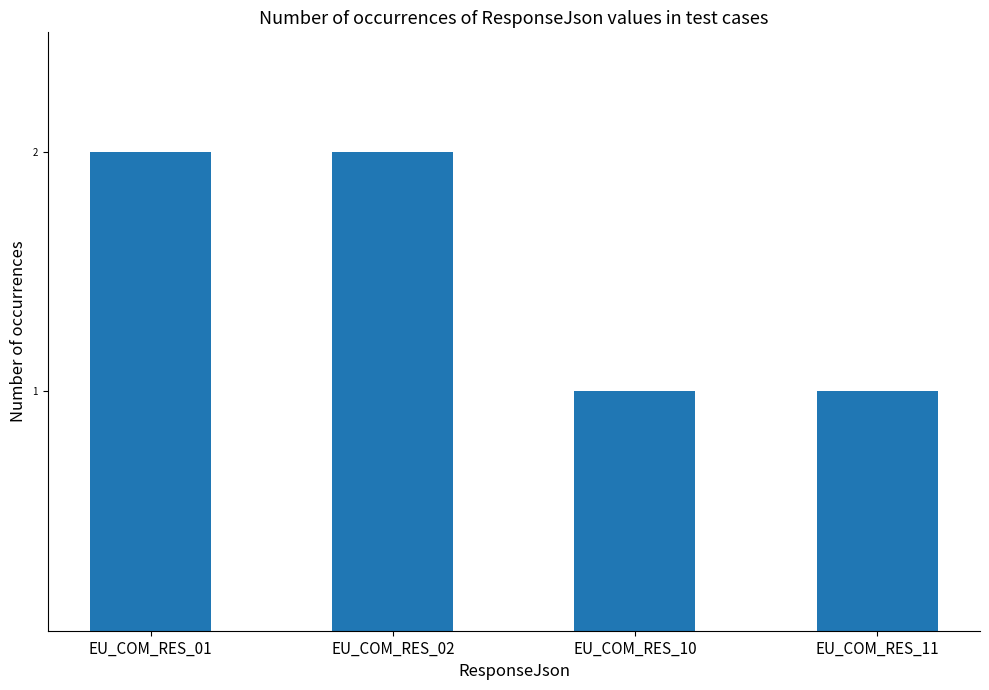

What is the value of the 3rd bar from the left?

1